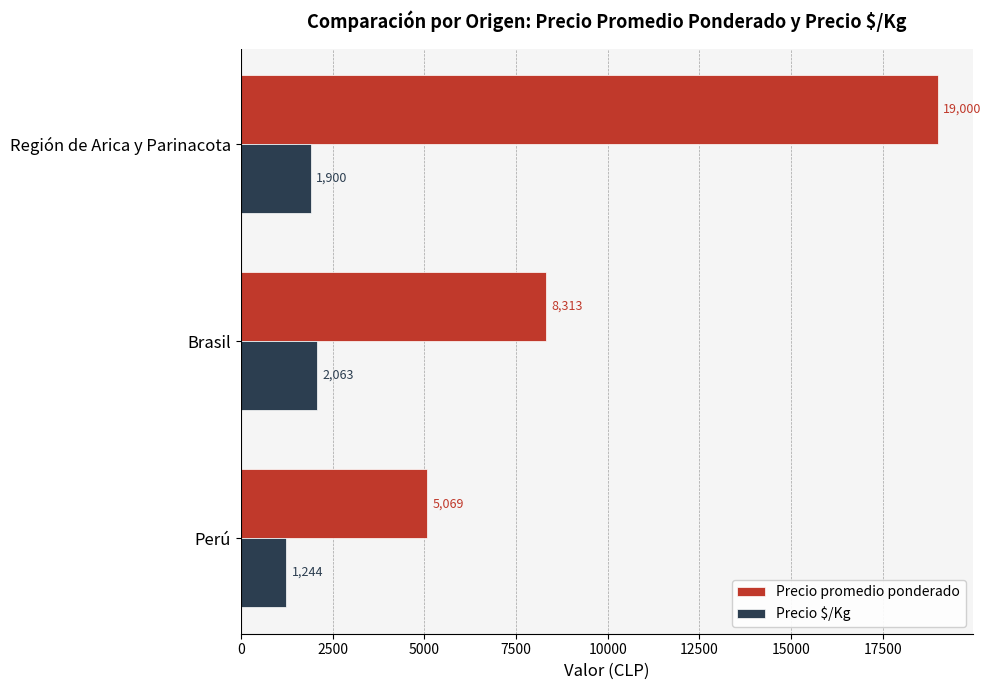

Is it true that Precio $/Kg equals 2063 at Brasil?

True